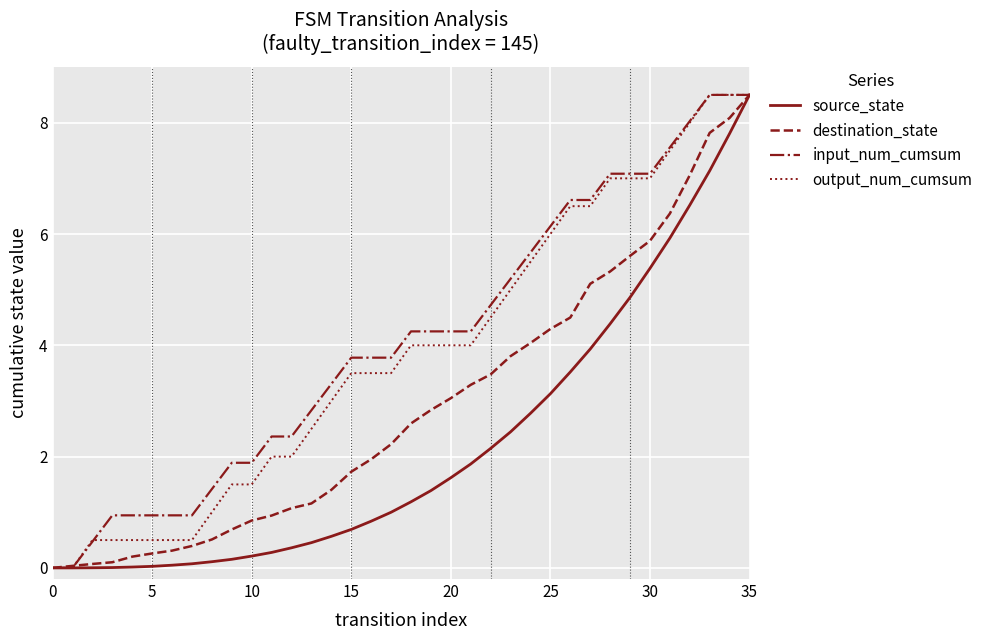

What is the highest value of the output_num_cumsum series?

8.5